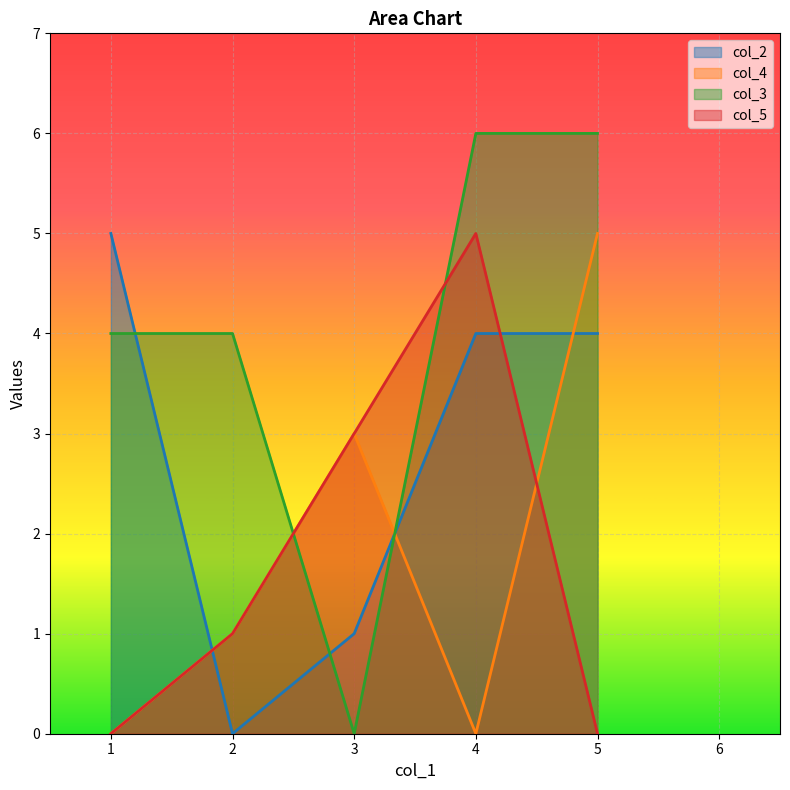

Reading left to right, list all the values displayed in this chart.

col_2: 5	0	1	4	4
col_4: 0	1	3	0	5
col_3: 4	4	0	6	6
col_5: 0	1	3	5	0